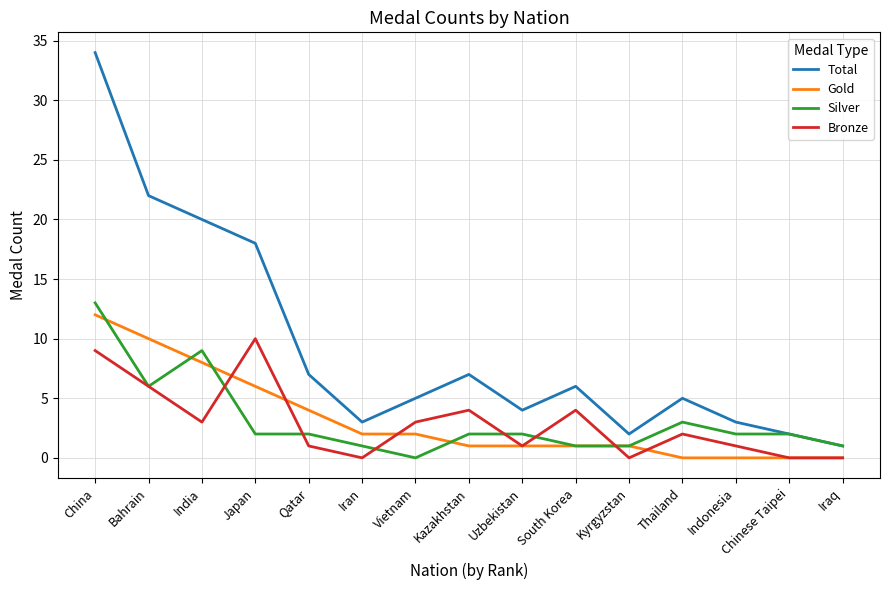

Count the number of categories in the chart.

15